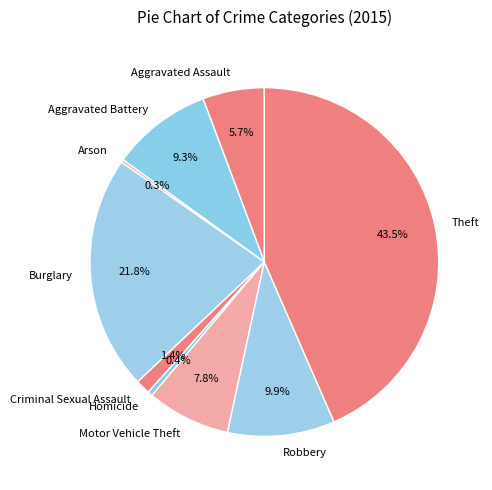

Which slice is the largest?

Theft